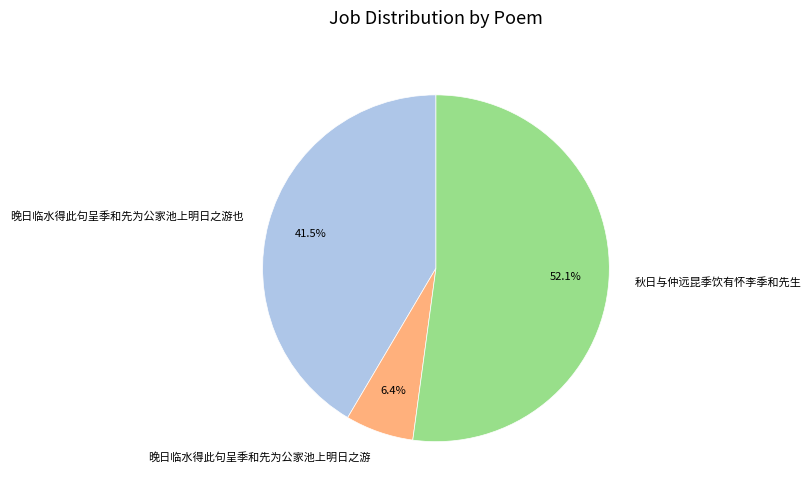

Approximately how many times larger is the value at 晚日临水得此句呈季和先为公家池上明日之游也 compared to 秋日与仲远昆季饮有怀李季和先生?

0.8